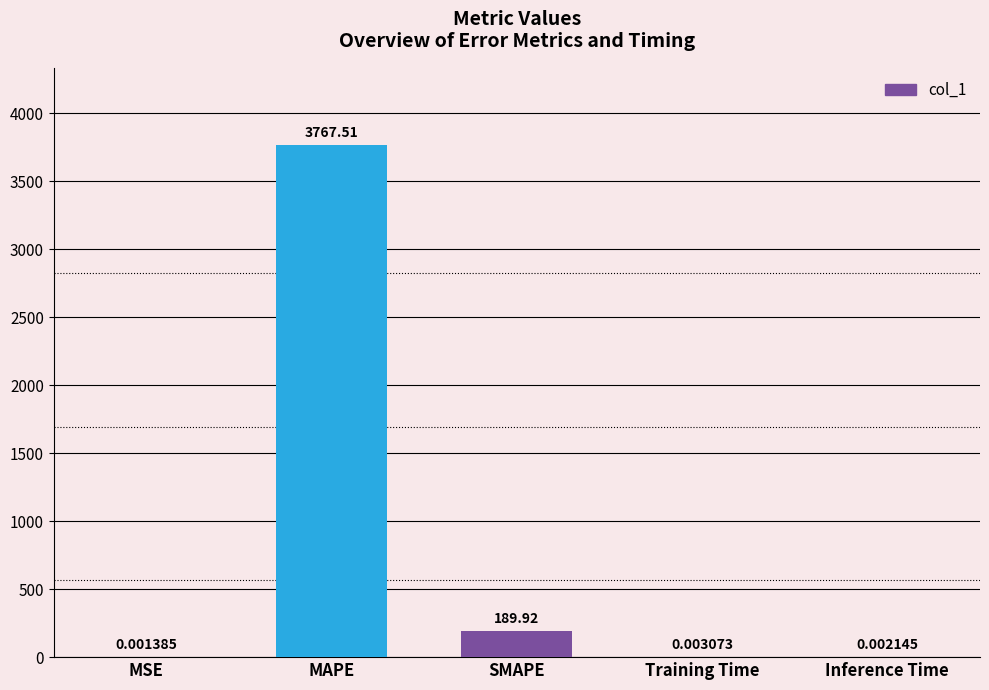

What is the change in value from MAPE to Training Time?

-3767.5